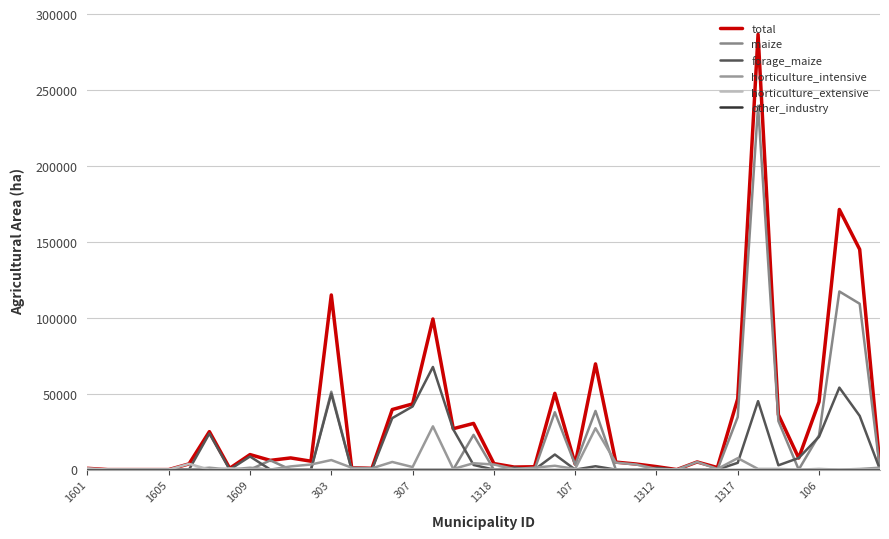

In total, how many points are lower than both neighbors (excluding endpoints)?

10